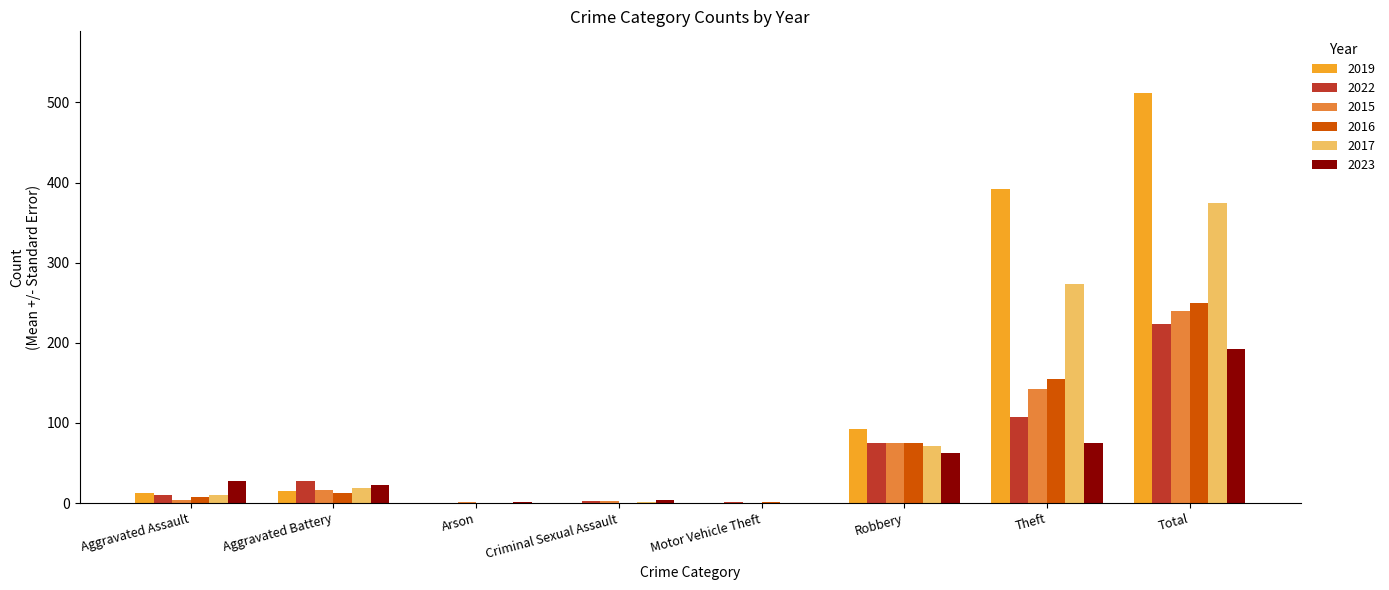

What is the maximum value for 2015?

240